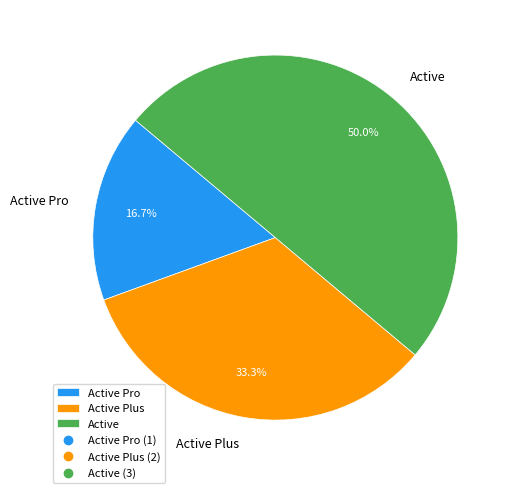

Count the number of slices in the pie.

3